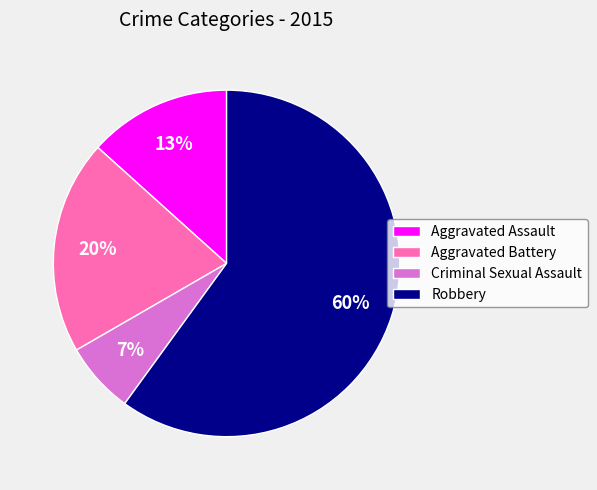

To the nearest percent, what is the difference between the Aggravated Battery and Aggravated Assault slice percentages?

7%